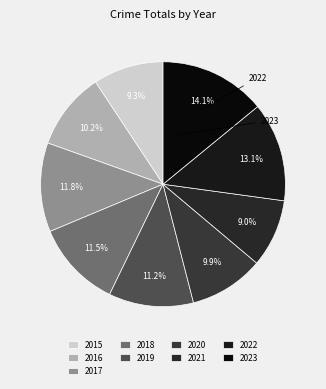

Does 2016 represent more than half of the total?

No